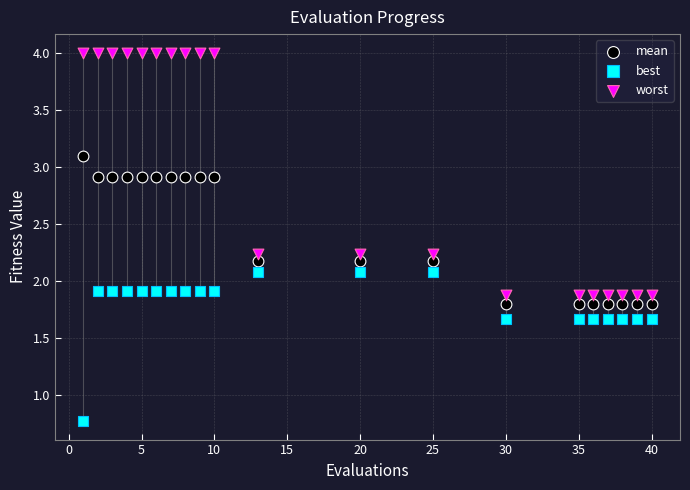

Which series has the largest Y range (max minus min)?

worst